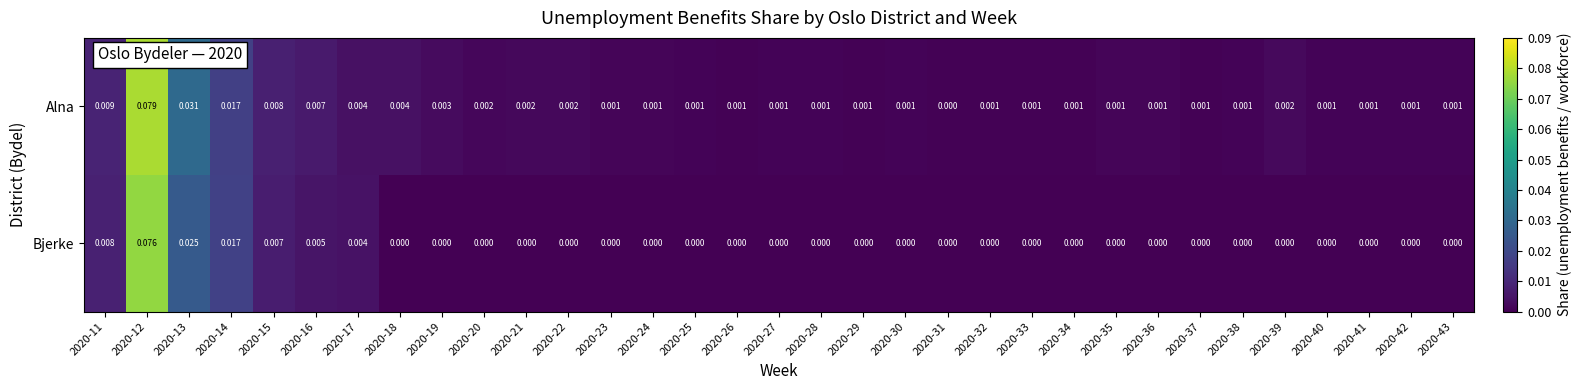

Between 2020-20 and 2020-25, which series saw the biggest shift?

Alna